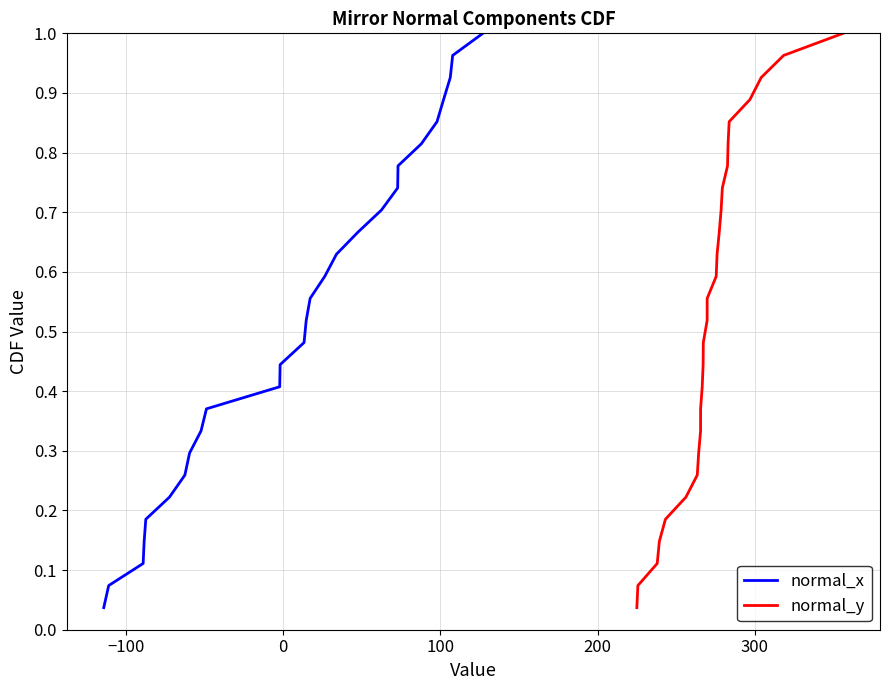

What is the greatest value displayed?

1.0